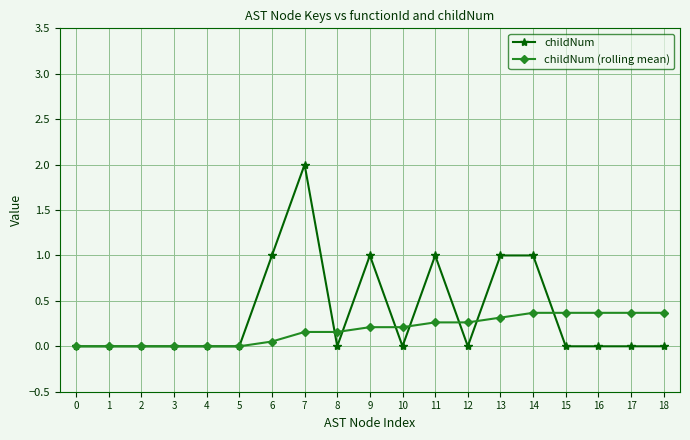

What is the maximum value shown in the chart?

2.0